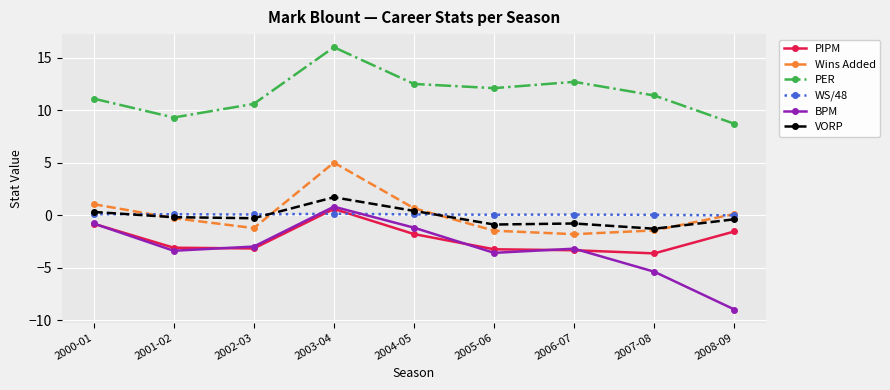

Which series has the largest total across all categories?

PER